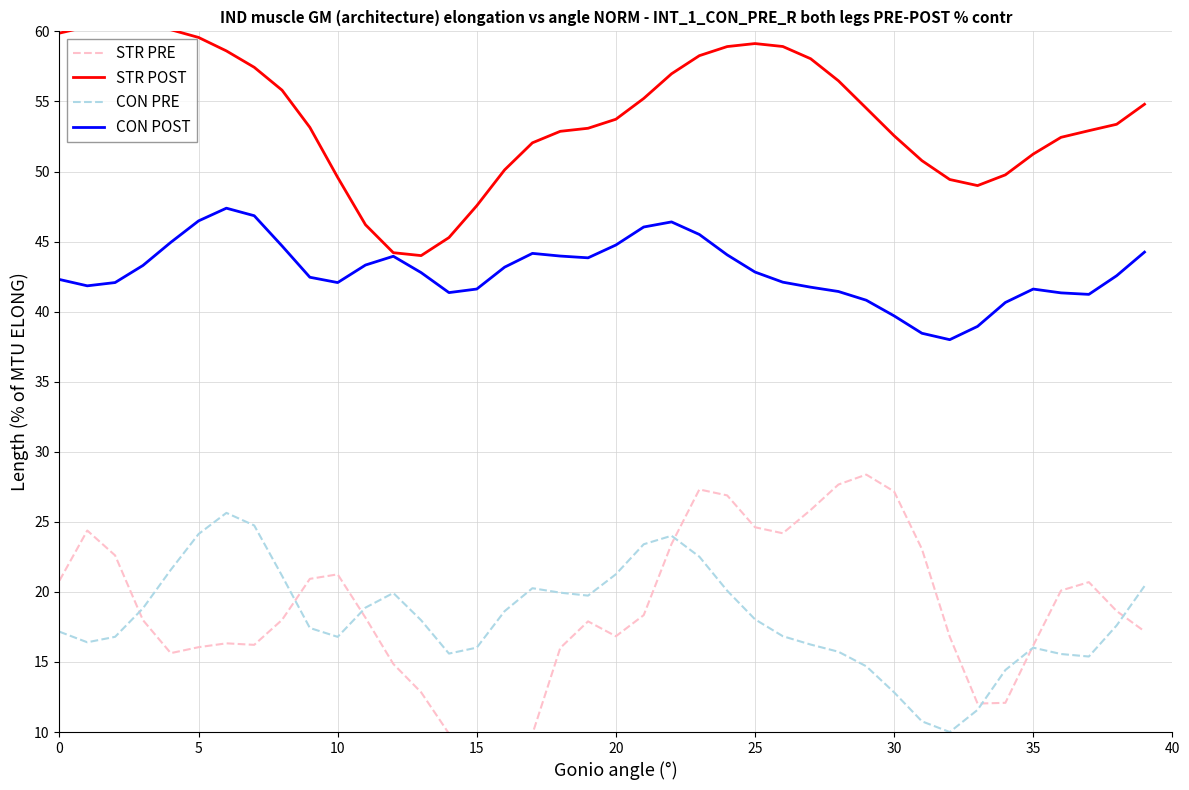

How many categories are shown in the chart?

40